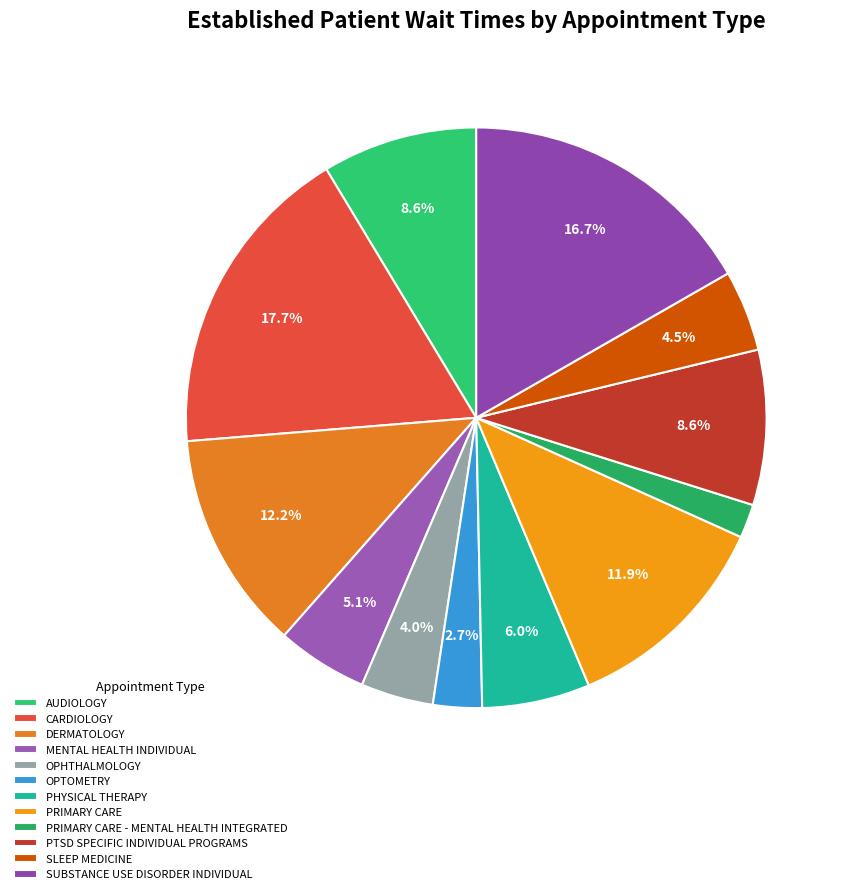

Is OPTOMETRY the majority of the pie?

No